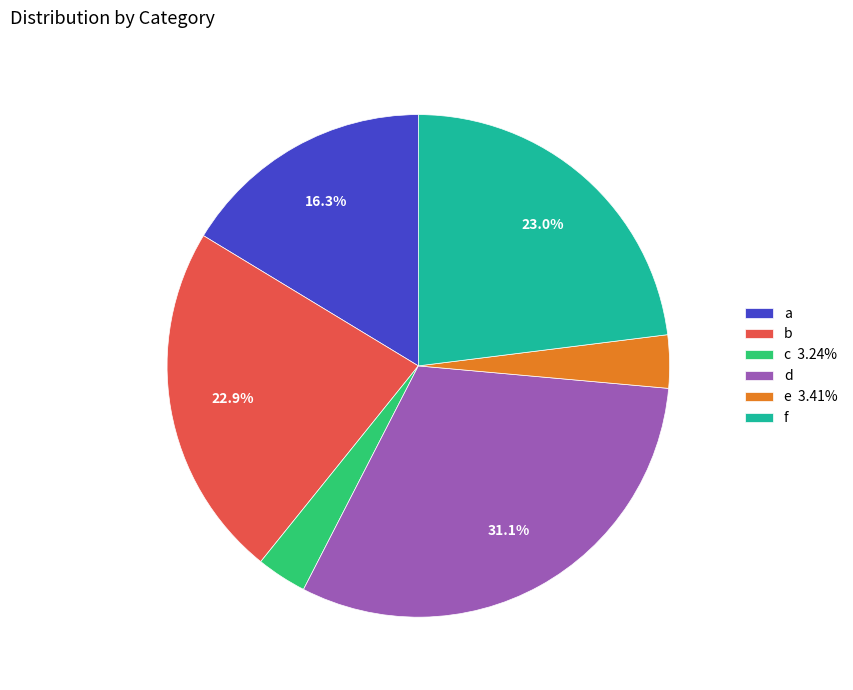

The b slice represents 31% of the pie. True or false?

False